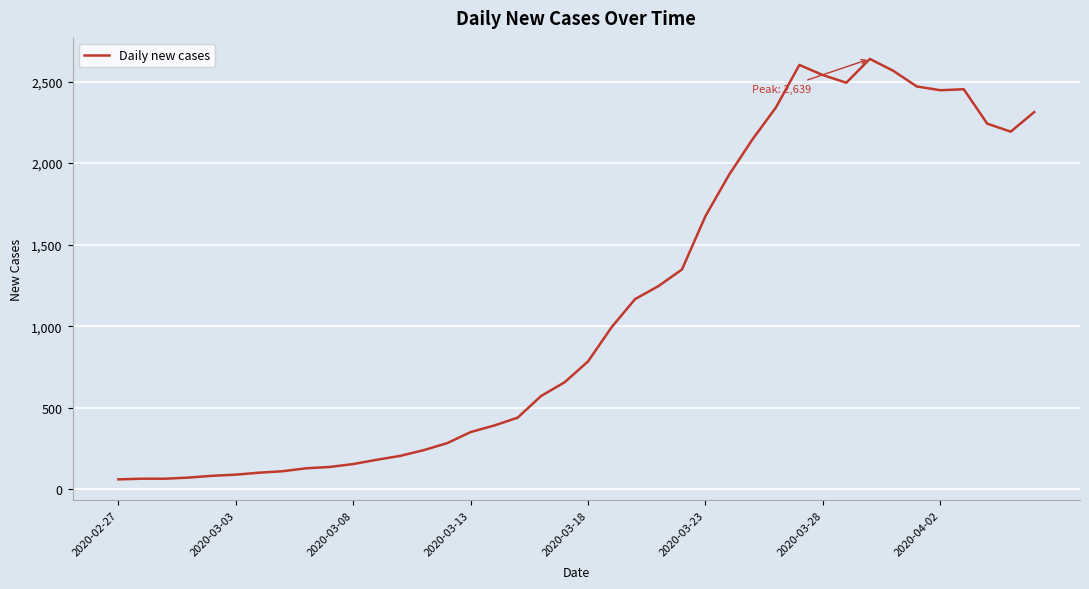

What is the minimum value shown in the chart?

61